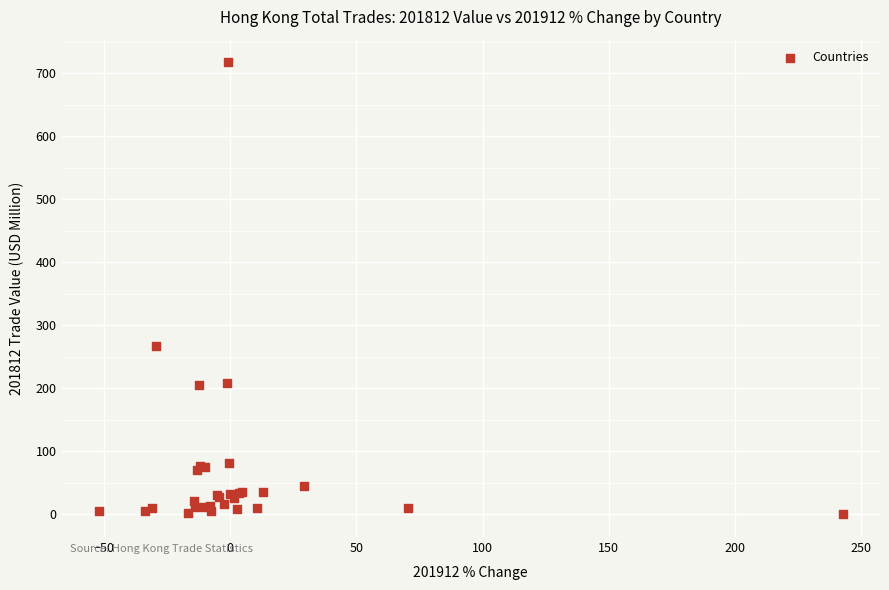

What Y value in the scatter plot is closest to 358?

268.0